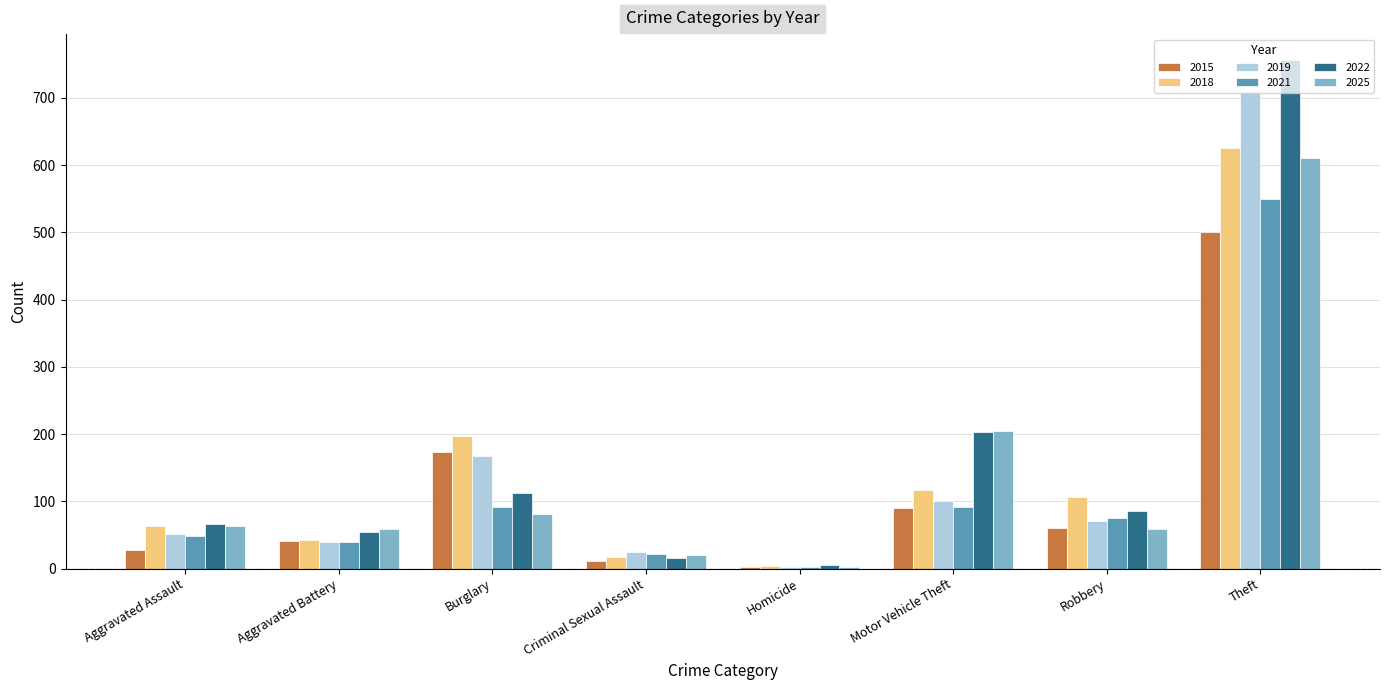

Which series has the widest spread of values?

2022